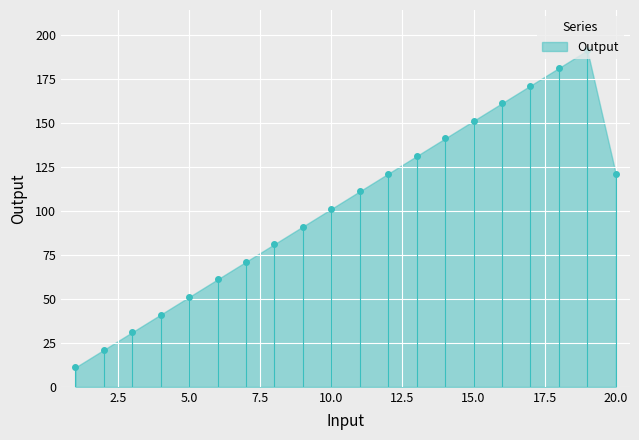

What is the greatest value displayed?

191